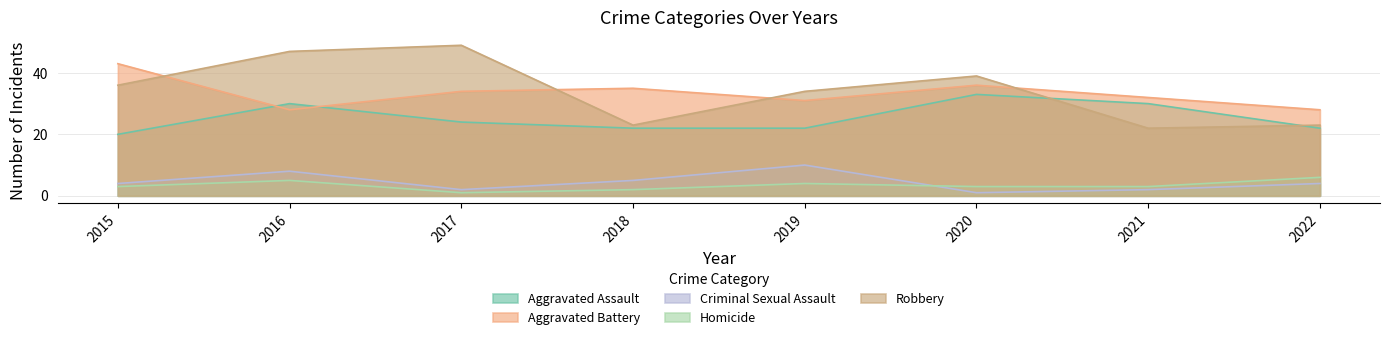

Which series changed the most between 2015 and 2017?

Robbery